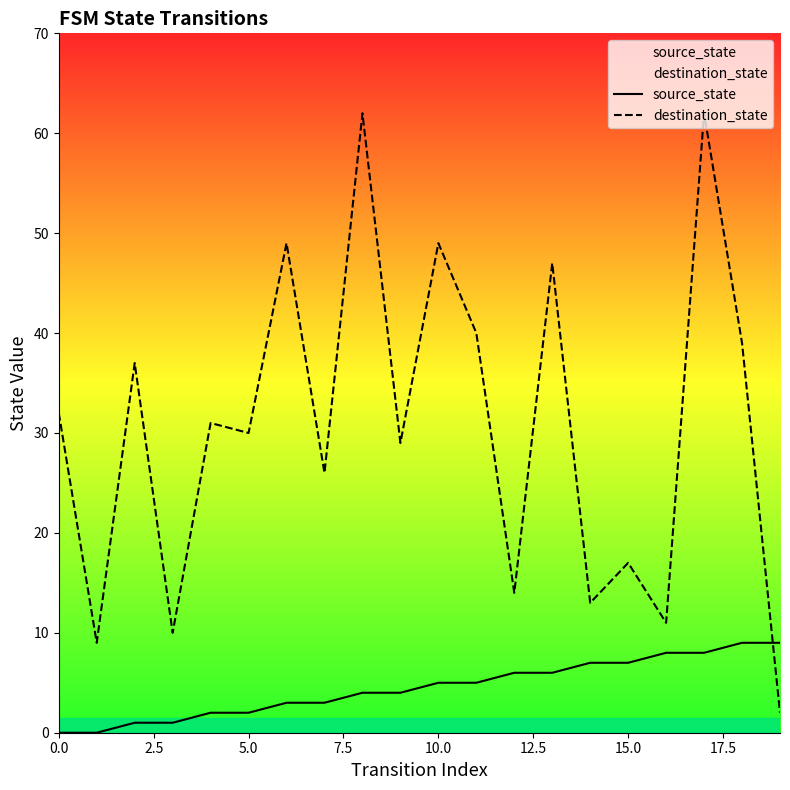

How many data points in source_state are above 5?

8